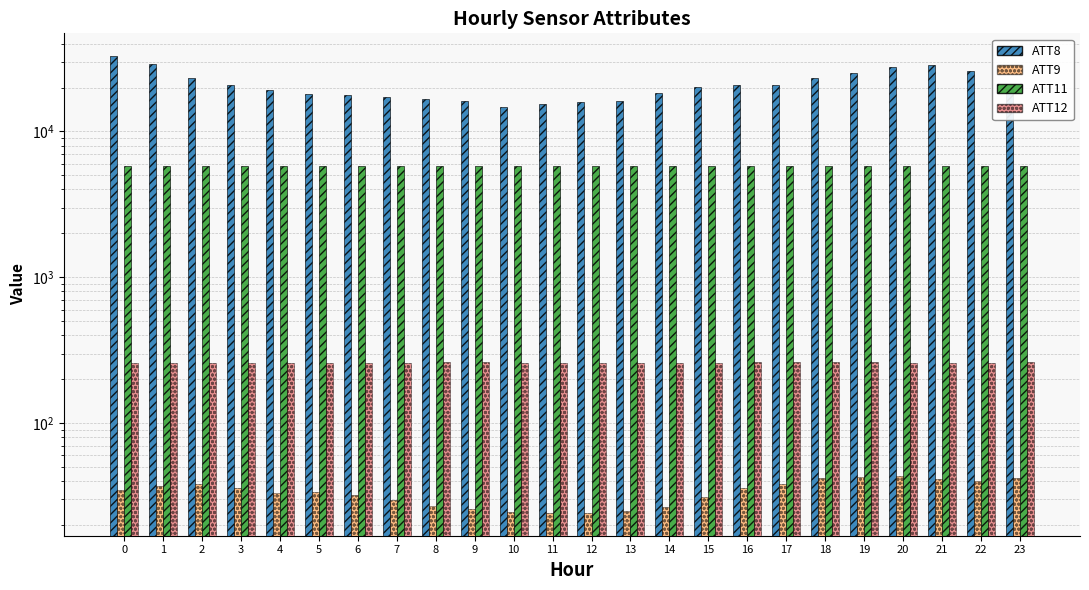

What is the value of the ATT12 bar at the 7th from the left?

260.0